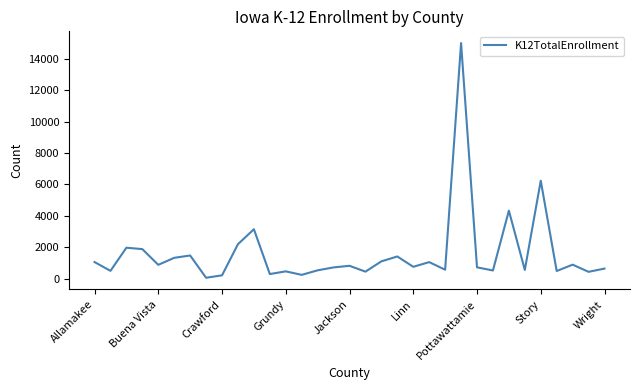

What is the greatest value displayed?

14991